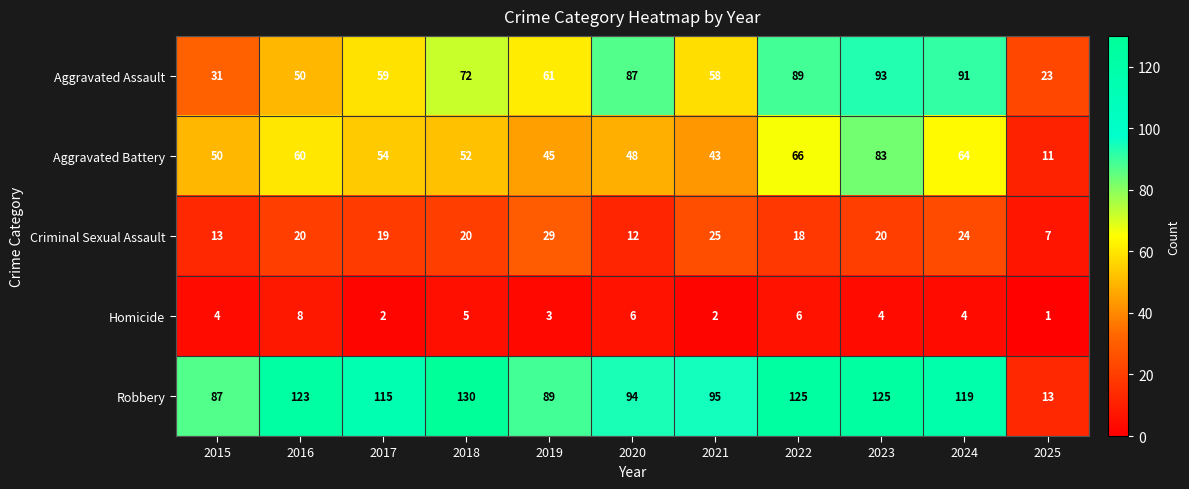

Where is Aggravated Battery nearest to the value 47?

2020